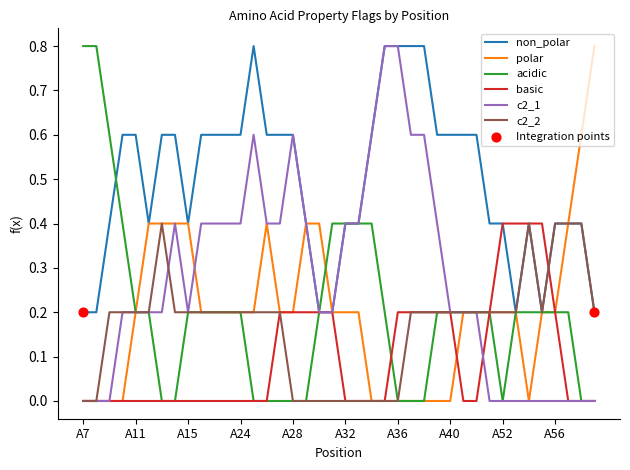

What is the highest value of the c2_2 series?

0.4